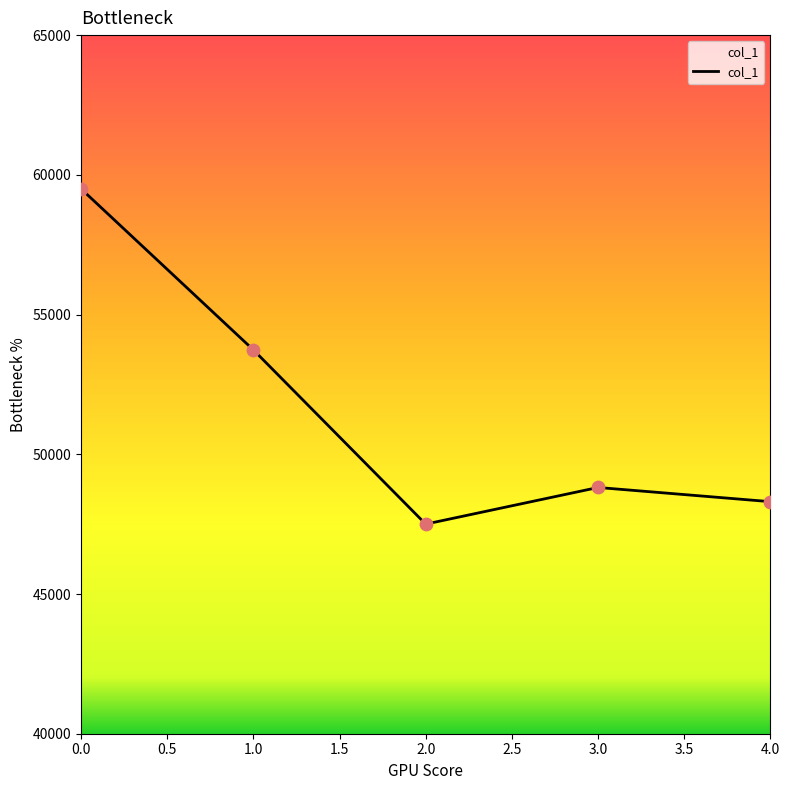

Approximately how many times larger is the value at 3.0 compared to 2.0?

1.0